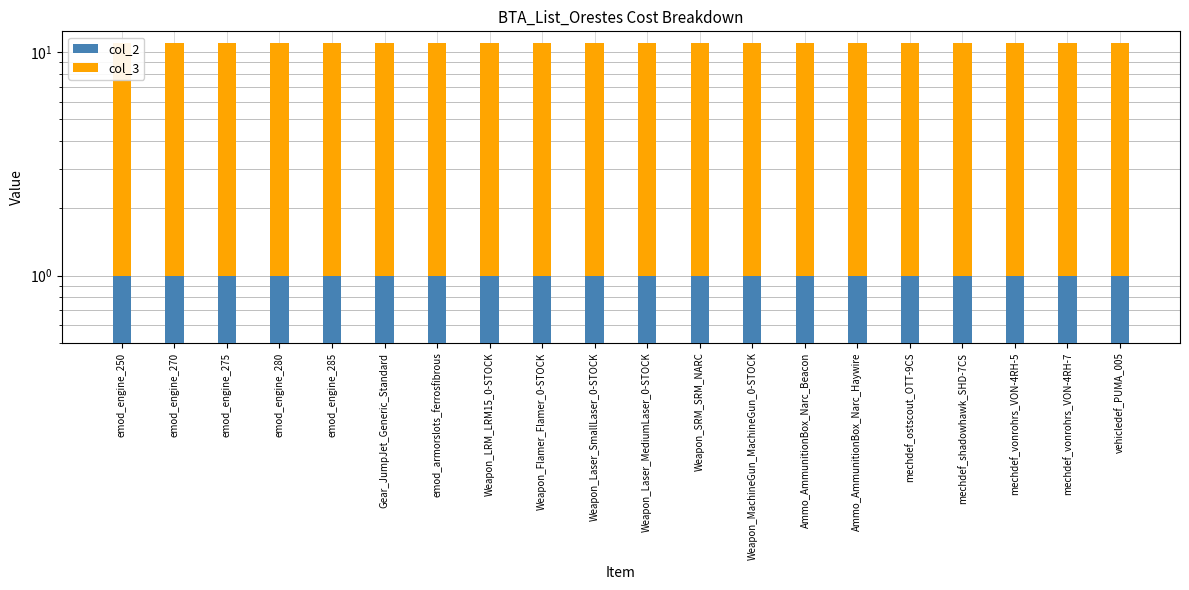

Which category has the lowest value across all series?

emod_engine_250